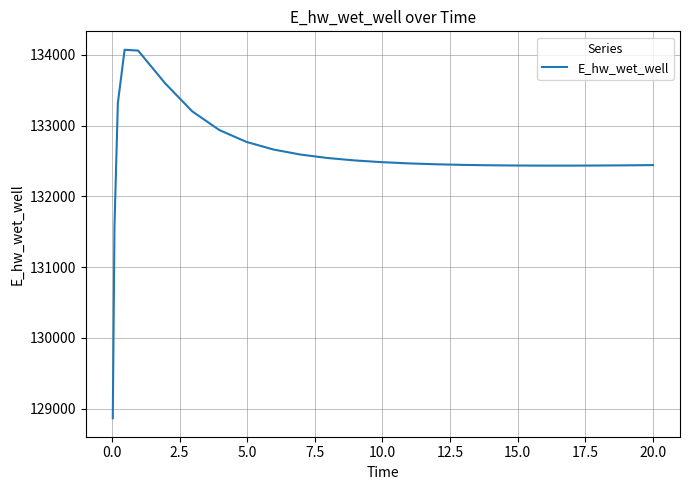

What is the difference between the maximum and minimum values?

5208.2